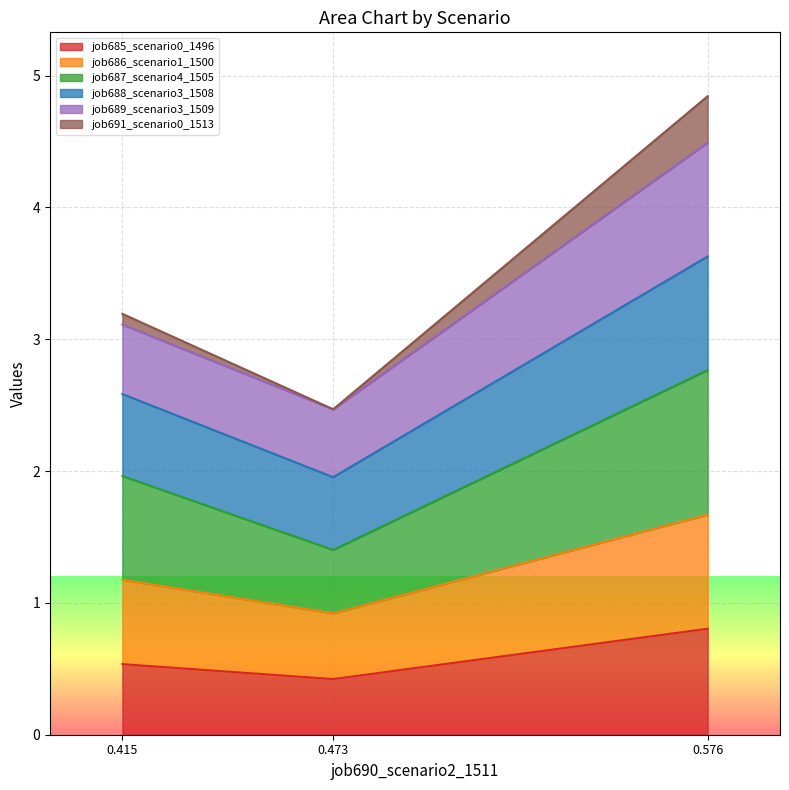

The job685_scenario0_1496 series shows 0.5 at 0.415. True or false?

True